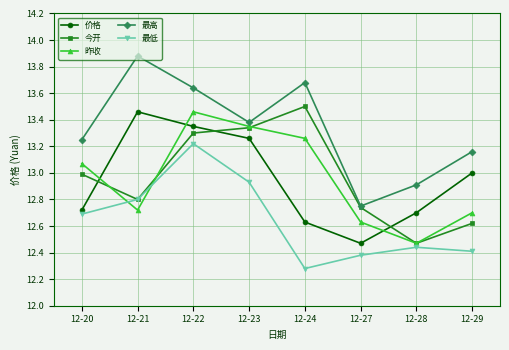

The 今开 series shows 17.7 at 12-29. True or false?

False